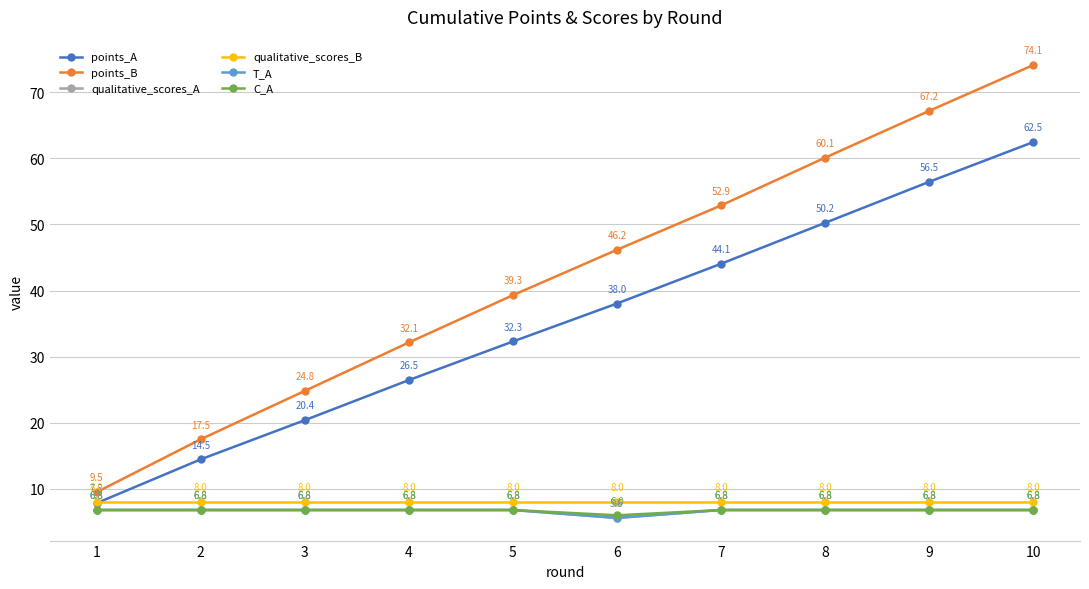

Reading left to right, list all the values displayed in this chart.

points_A: 7.8	14.5	20.4	26.5	32.3	38.0	44.1	50.2	56.5	62.5
points_B: 9.5	17.5	24.8	32.1	39.3	46.2	52.9	60.1	67.2	74.1
qualitative_scores_A: 6.8	6.8	6.8	6.8	6.8	5.6	6.8	6.8	6.8	6.8
qualitative_scores_B: 8.0	8.0	8.0	8.0	8.0	8.0	8.0	8.0	8.0	8.0
T_A: 6.8	6.8	6.8	6.8	6.8	5.6	6.8	6.8	6.8	6.8
C_A: 6.8	6.8	6.8	6.8	6.8	6.0	6.8	6.8	6.8	6.8